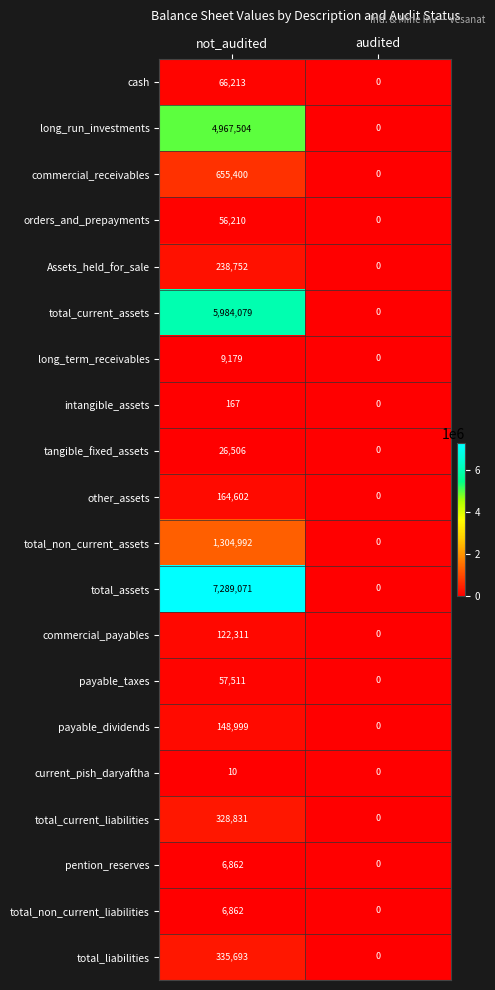

Read the long_run_investments value at not_audited.

4967504